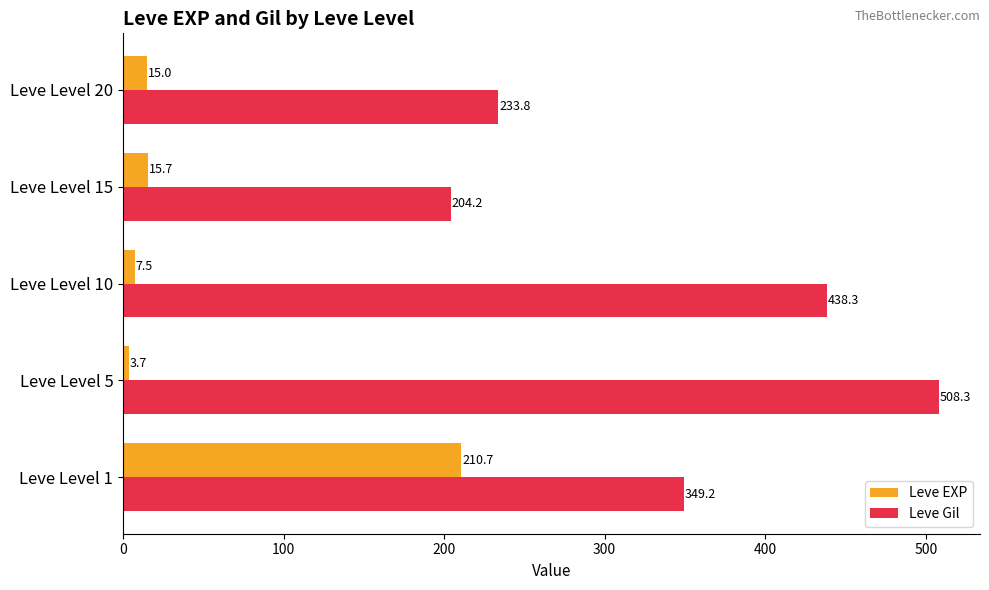

At which category is the sum across all series the highest?

Leve Level 1